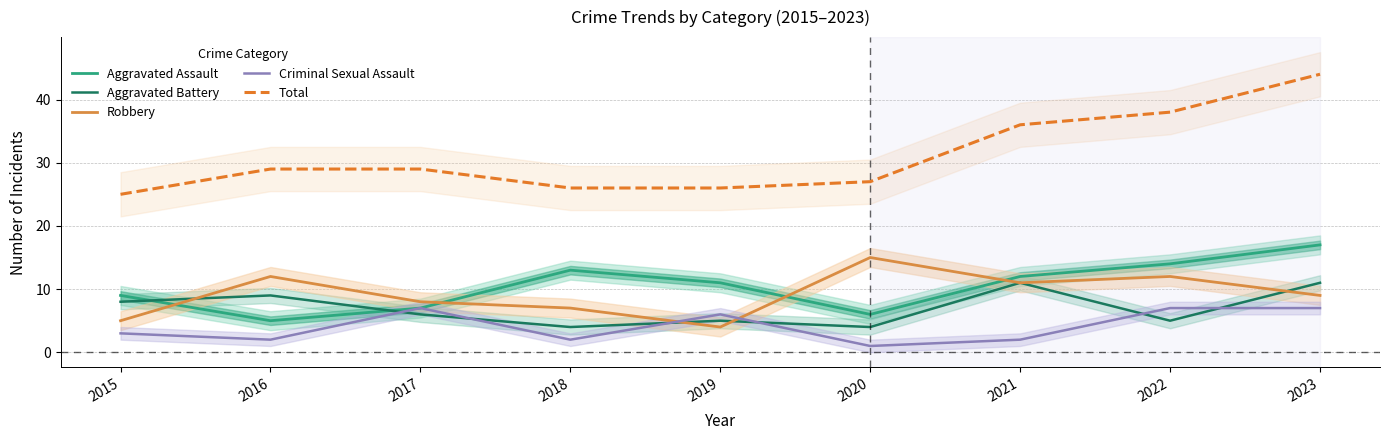

At which label is Total closest to 34?

2021